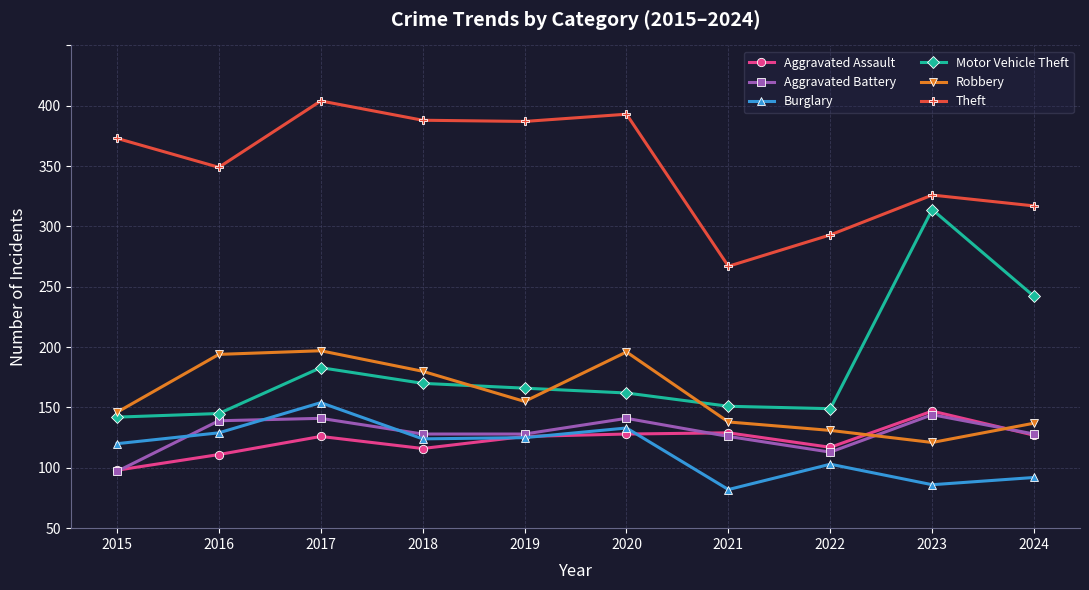

What is the total value across all series at 2017?

905